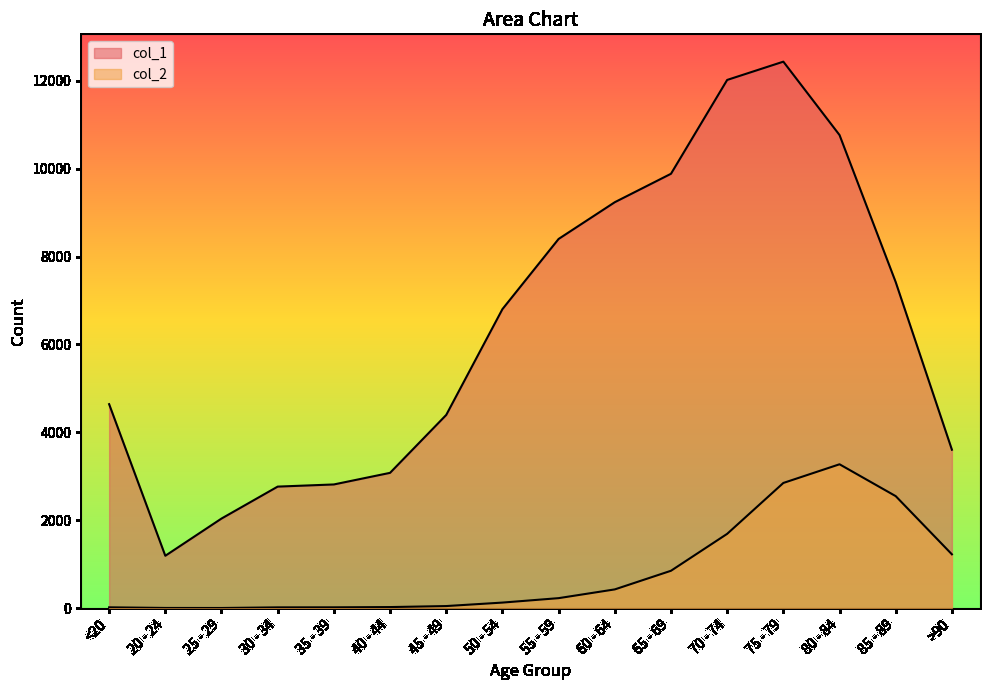

The value of col_1 at 75 - 79 is 12434. True or false?

True